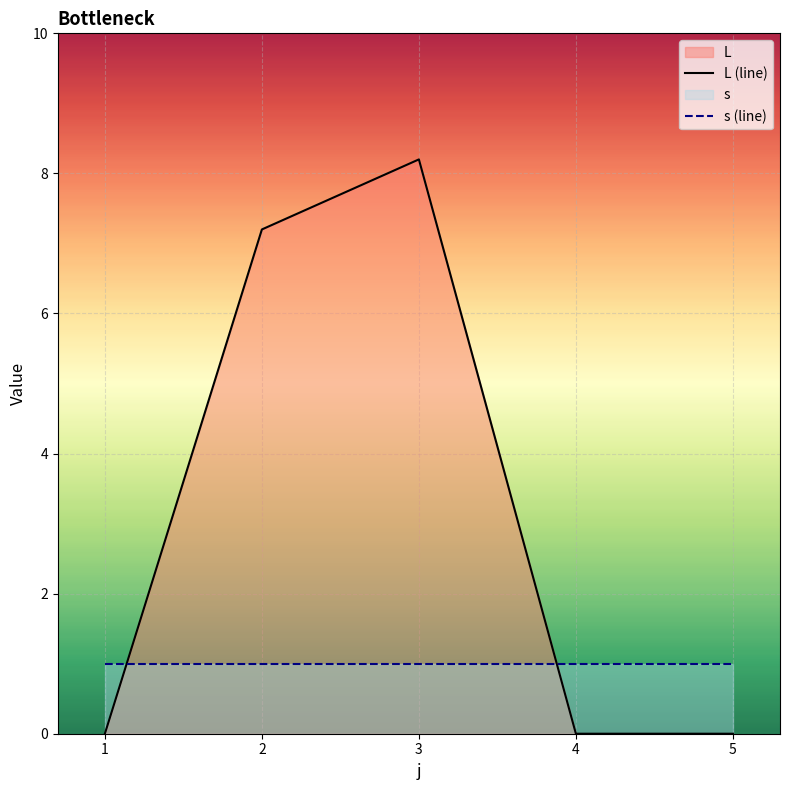

Does the chart display data point markers on the line(s)?

No